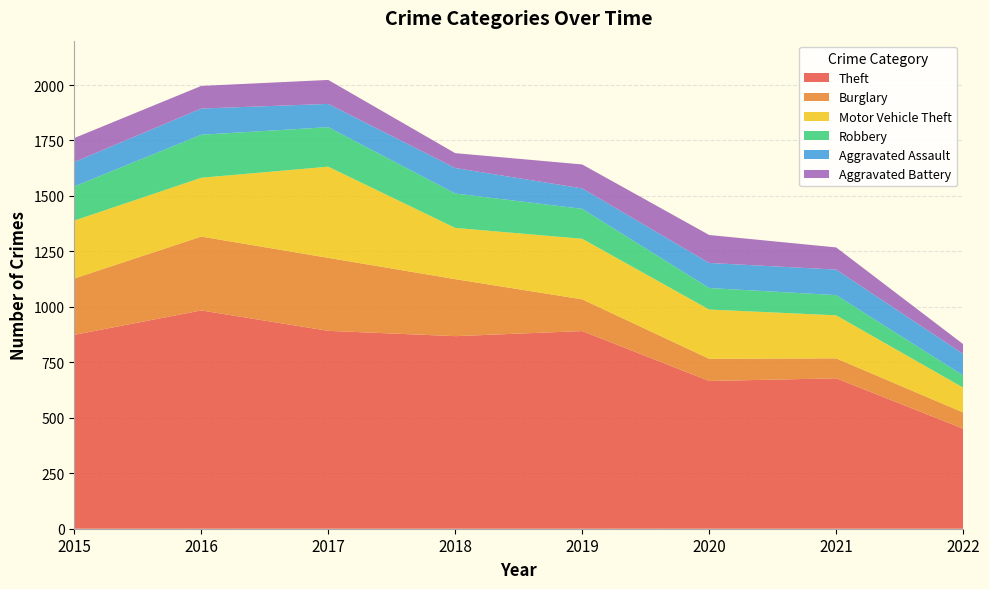

Reading left to right, what are all the values shown in this chart?

Theft: 874	984	892	868	891	666	678	451
Burglary: 254	333	329	257	143	100	90	73
Motor Vehicle Theft: 261	265	411	231	273	222	194	112
Robbery: 154	194	178	155	135	97	91	55
Aggravated Assault: 110	118	105	115	92	113	115	97
Aggravated Battery: 108	102	108	67	108	126	100	44